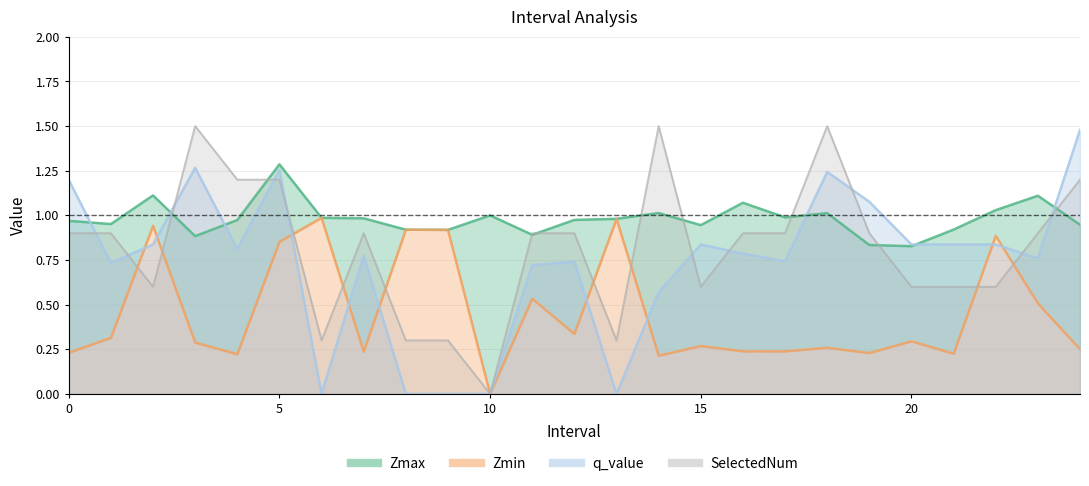

What are all the series names shown in the legend?

Zmax, Zmin, q_value, SelectedNum